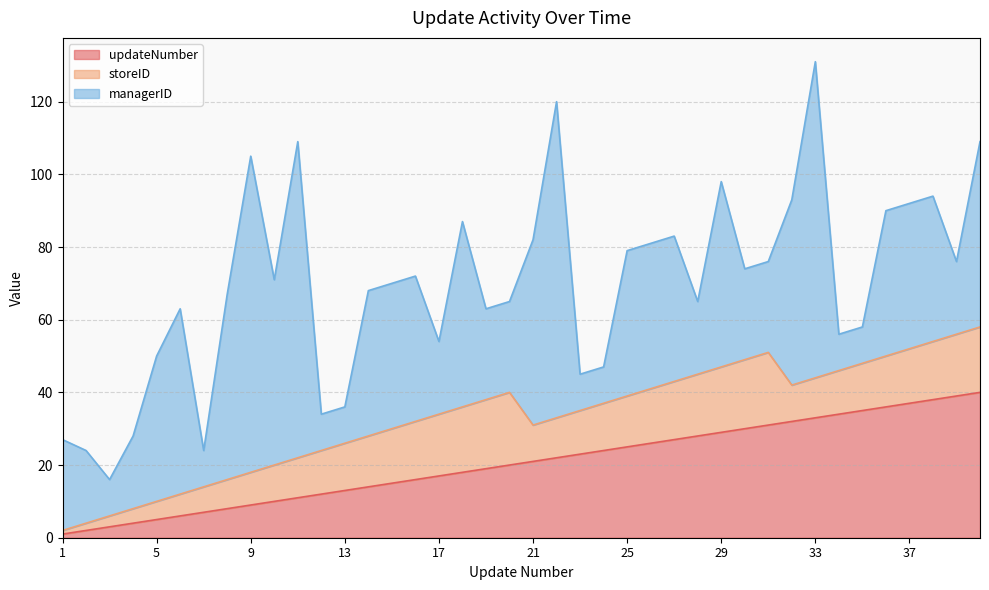

What is the value of the managerID point at the 9th from the left?

87